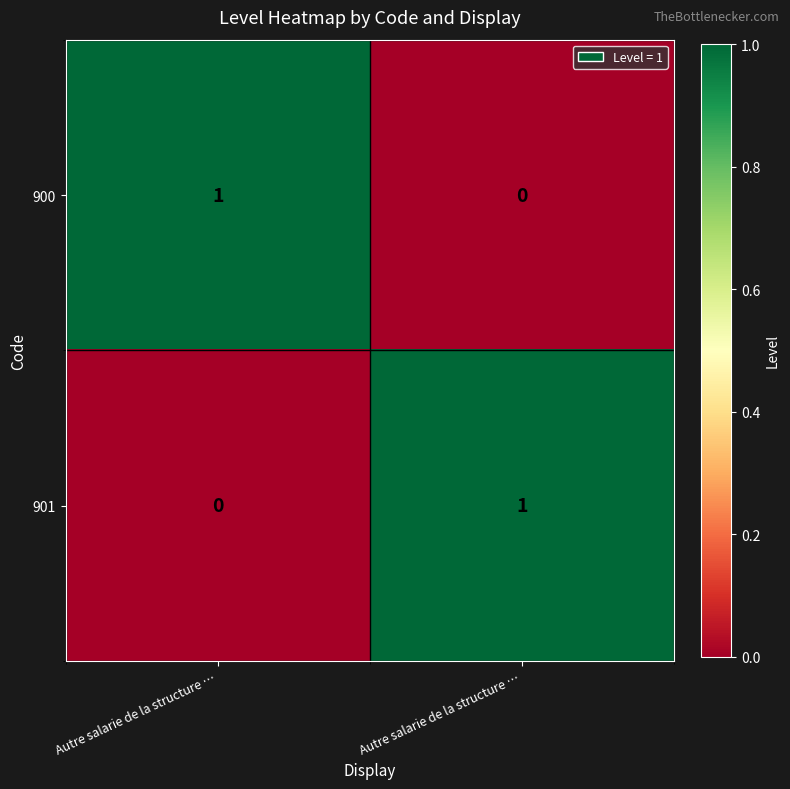

Between Autre salarie de la structure … and Autre salarie de la structure …, which is larger?

Autre salarie de la structure …